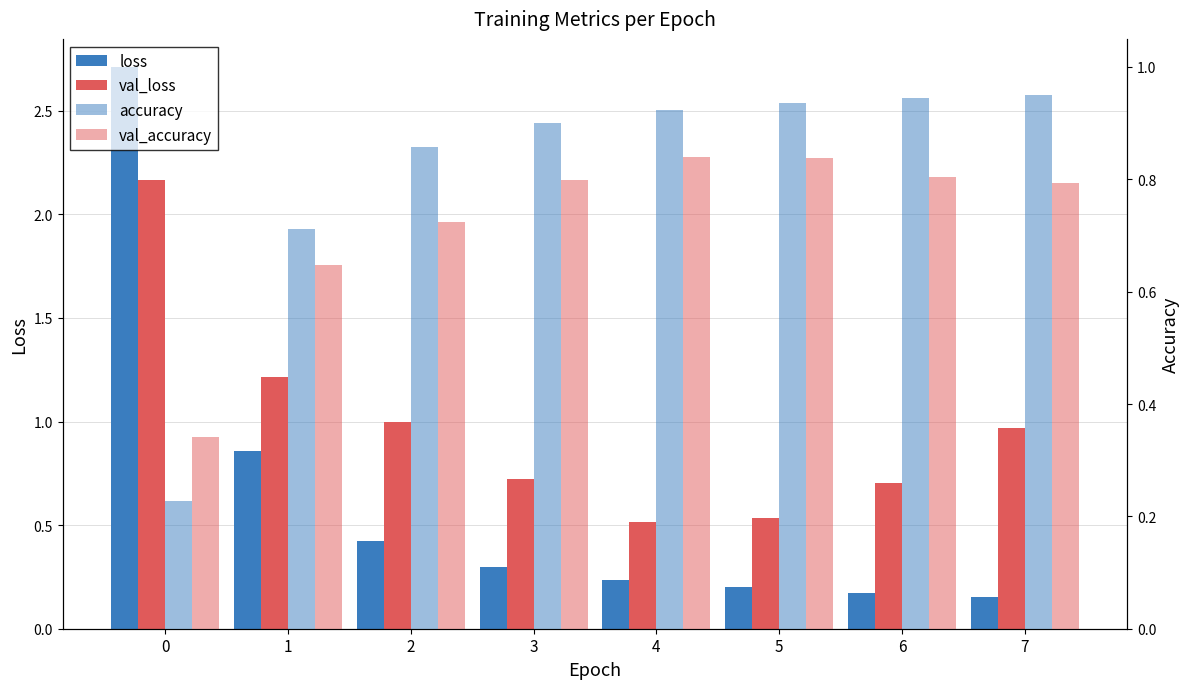

List the series in order of their overall mean, highest first.

val_loss, accuracy, val_accuracy, loss